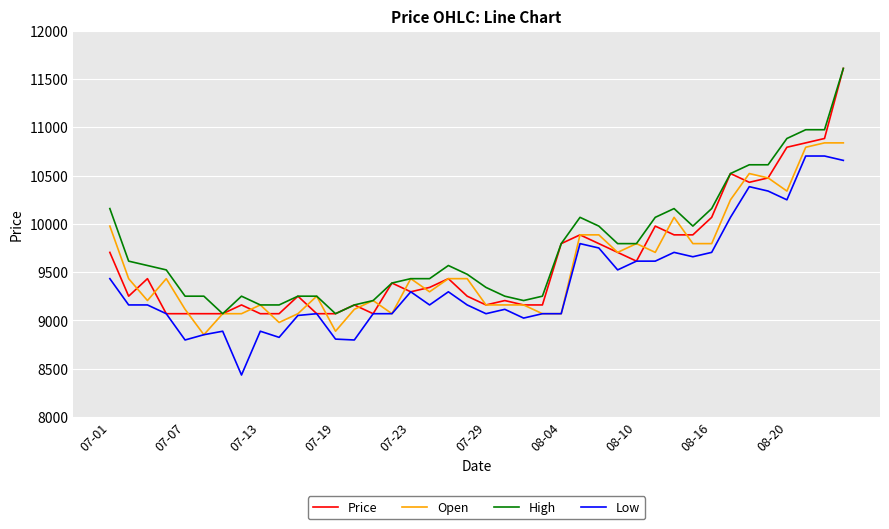

What is the maximum value shown in the chart?

11610.0